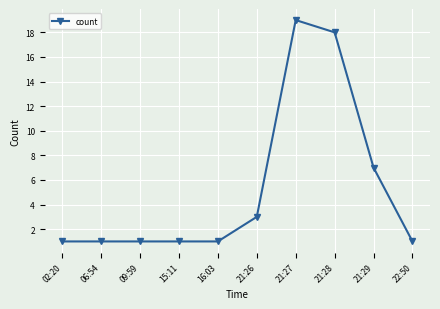

What is the label of the 2nd point from the left?

06:54